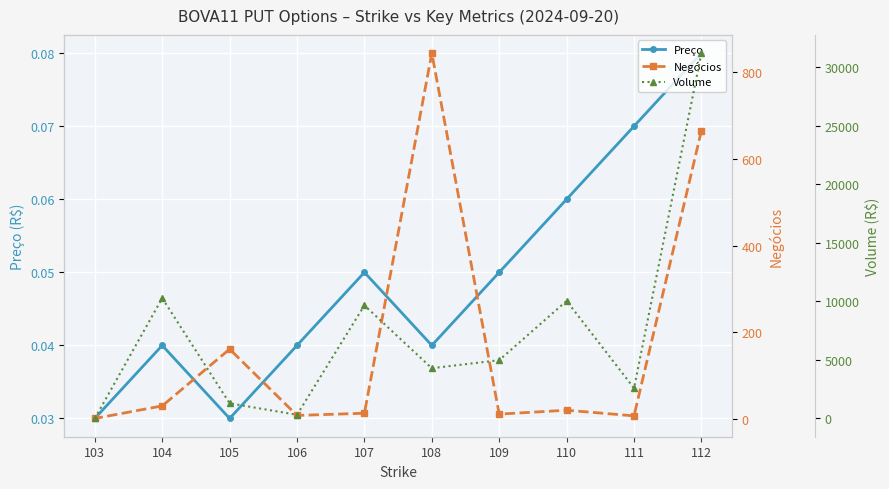

Reading left to right, list all the values displayed in this chart.

Preço: 112=0.1	111=0.1	110=0.1	109=0.1	108=0.0	107=0.1	106=0.0	105=0.0	104=0.0	103=0.0
Negócios: 112=665.0	111=7.0	110=20.0	109=11.0	108=844.0	107=13.0	106=8.0	105=161.0	104=30.0	103=1.0
Volume: 112=31176.2	111=2583.8	110=10033.3	109=4975.5	108=4287.6	107=9651.6	106=312.0	105=1292.9	104=10267.5	103=0.3